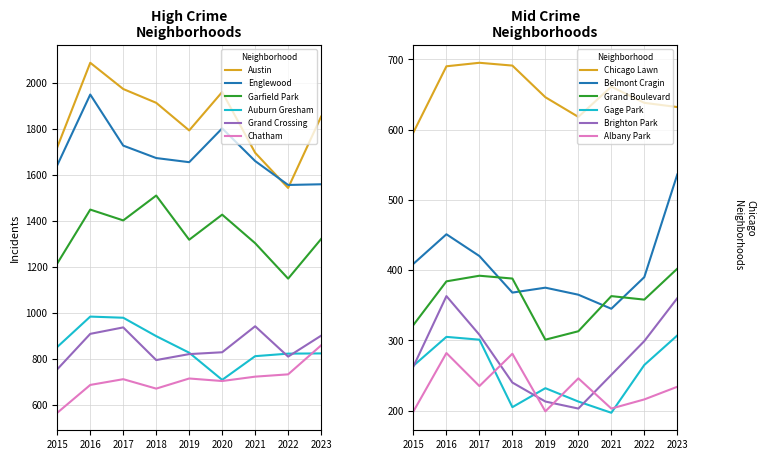

At which category is the sum across all series the highest?

2016